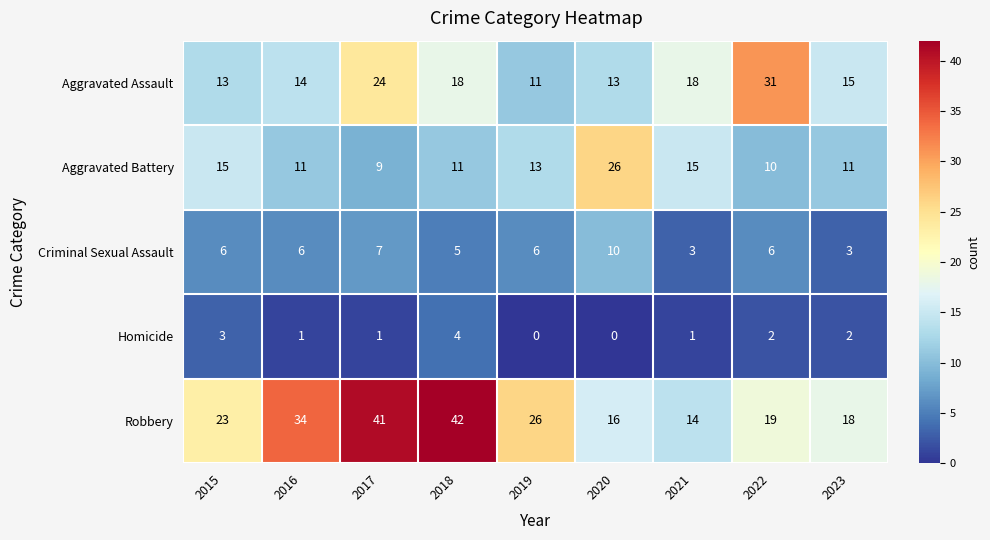

How many distinct data groups are displayed?

5